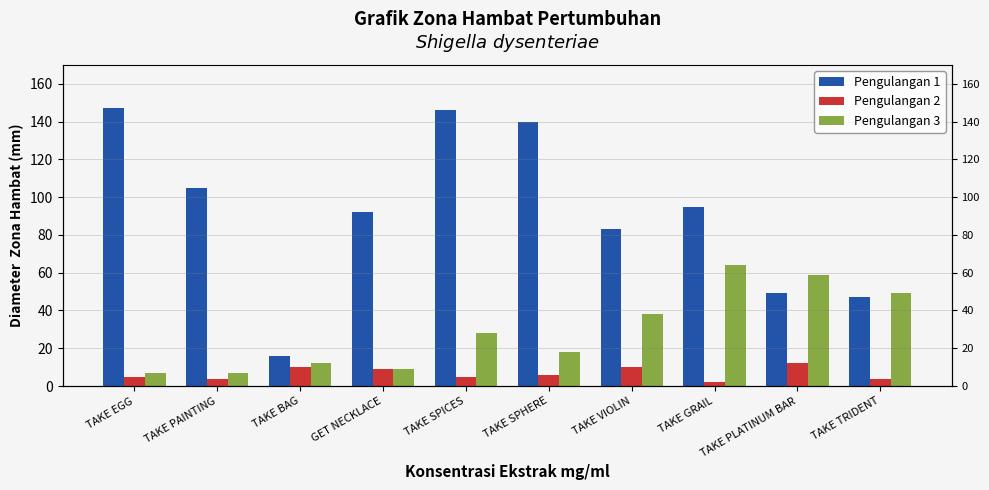

Which series changed the most between TAKE SPICES and TAKE VIOLIN?

Pengulangan 1